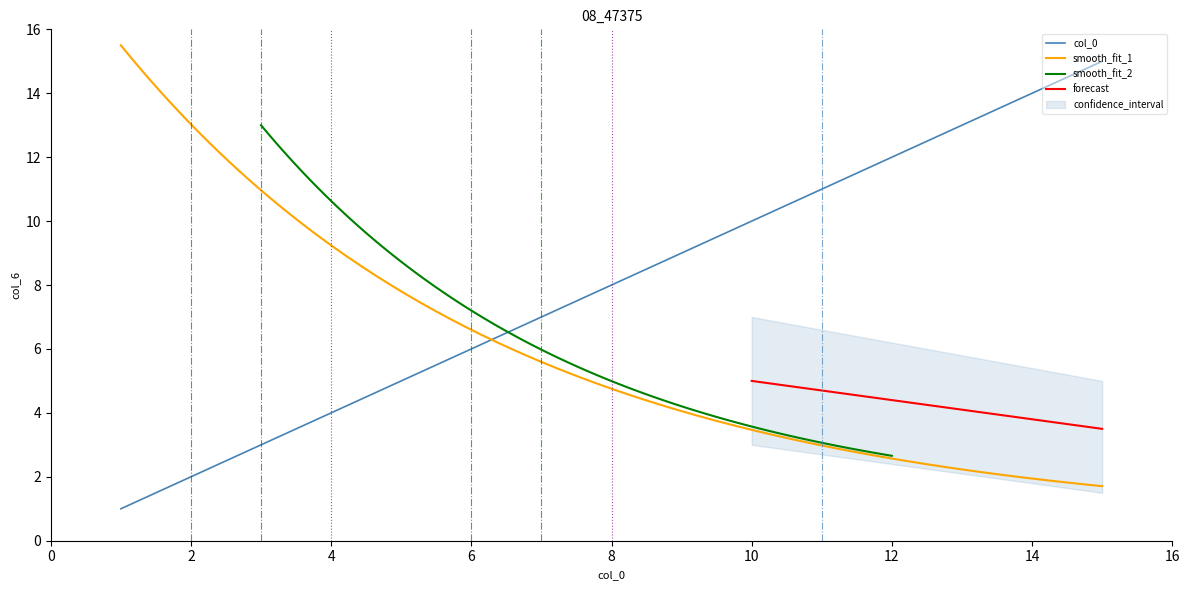

Does the chart have visible grid lines?

No